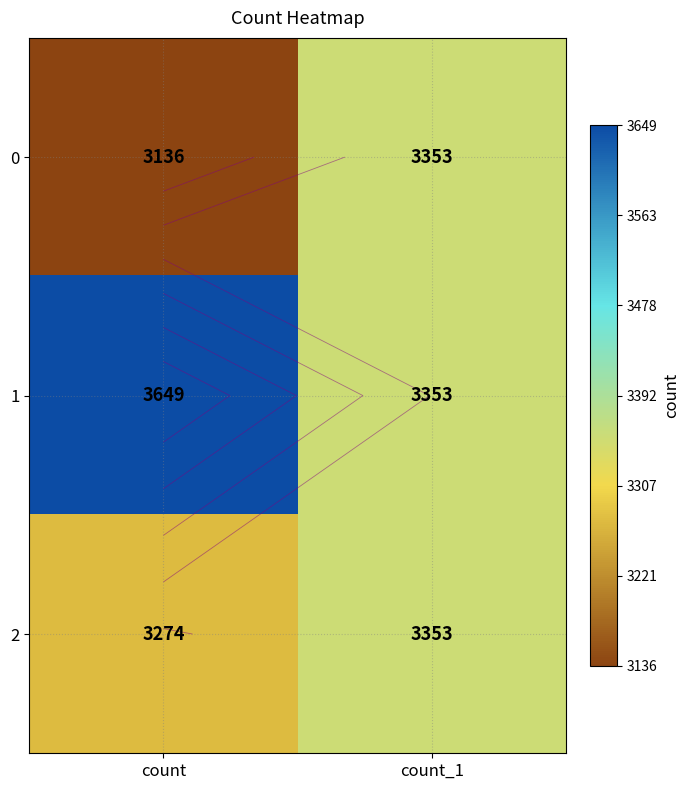

At how many categories does at least one series exceed 3321?

2